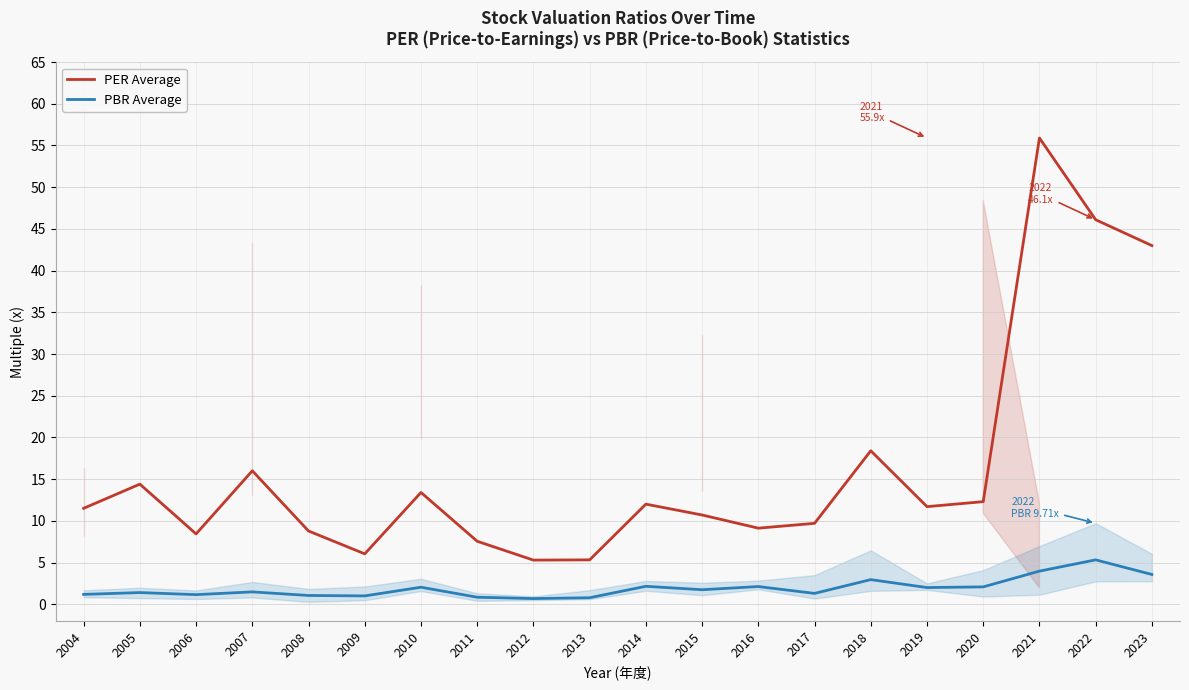

What is the average value of the PBR Average series?

1.9